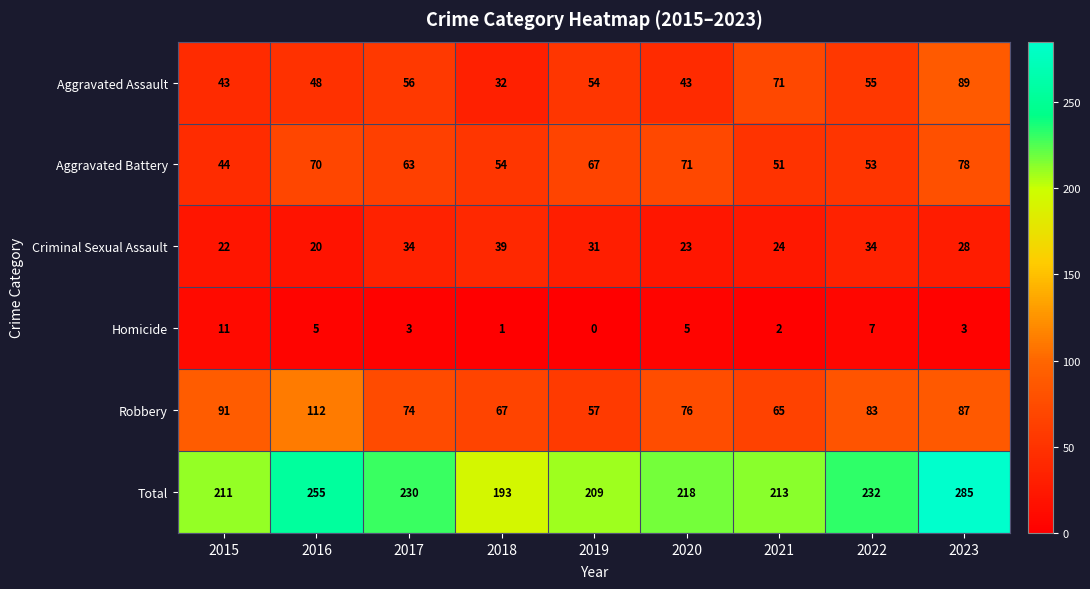

What is the difference between the maximum and minimum values in the Homicide series?

11